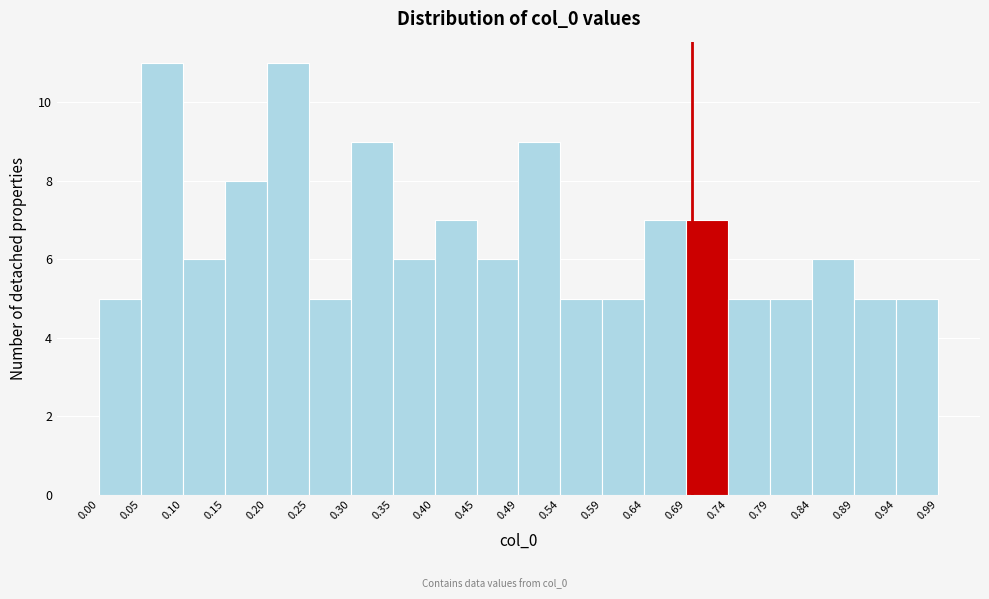

Reading left to right, list every bar in this chart as the range it spans on the x-axis followed by its height. The values are not printed on the chart, so give them approximately, as read against the axis.

0.00 to 0.05: 5
0.05 to 0.10: 11
0.10 to 0.15: 6
0.15 to 0.20: 8
0.20 to 0.25: 11
0.25 to 0.30: 5
0.30 to 0.35: 9
0.35 to 0.40: 6
0.40 to 0.45: 7
0.45 to 0.49: 6
0.49 to 0.54: 9
0.54 to 0.59: 5
0.59 to 0.64: 5
0.64 to 0.69: 7
0.69 to 0.74: 7
0.74 to 0.79: 5
0.79 to 0.84: 5
0.84 to 0.89: 6
0.89 to 0.94: 5
0.94 to 0.99: 5